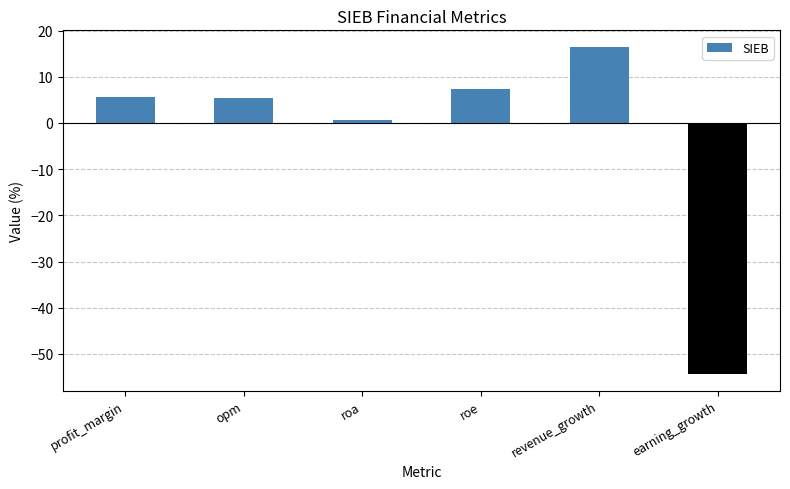

What is the value of the 3rd bar from the left?

0.6